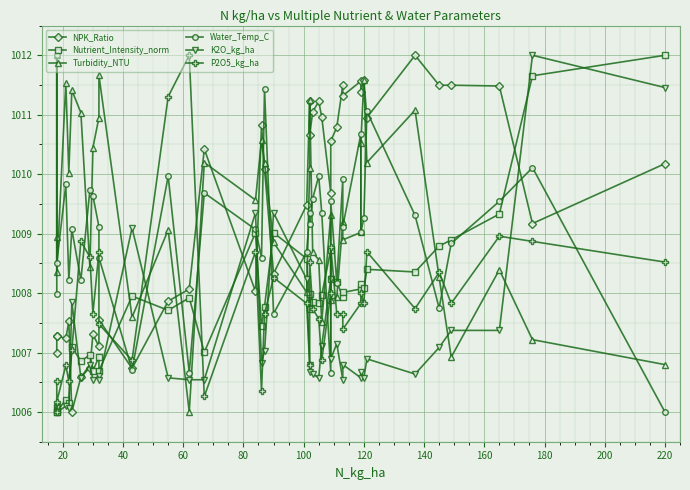

The value of Nutrient_Intensity_norm at 21 is 1767.4. True or false?

False